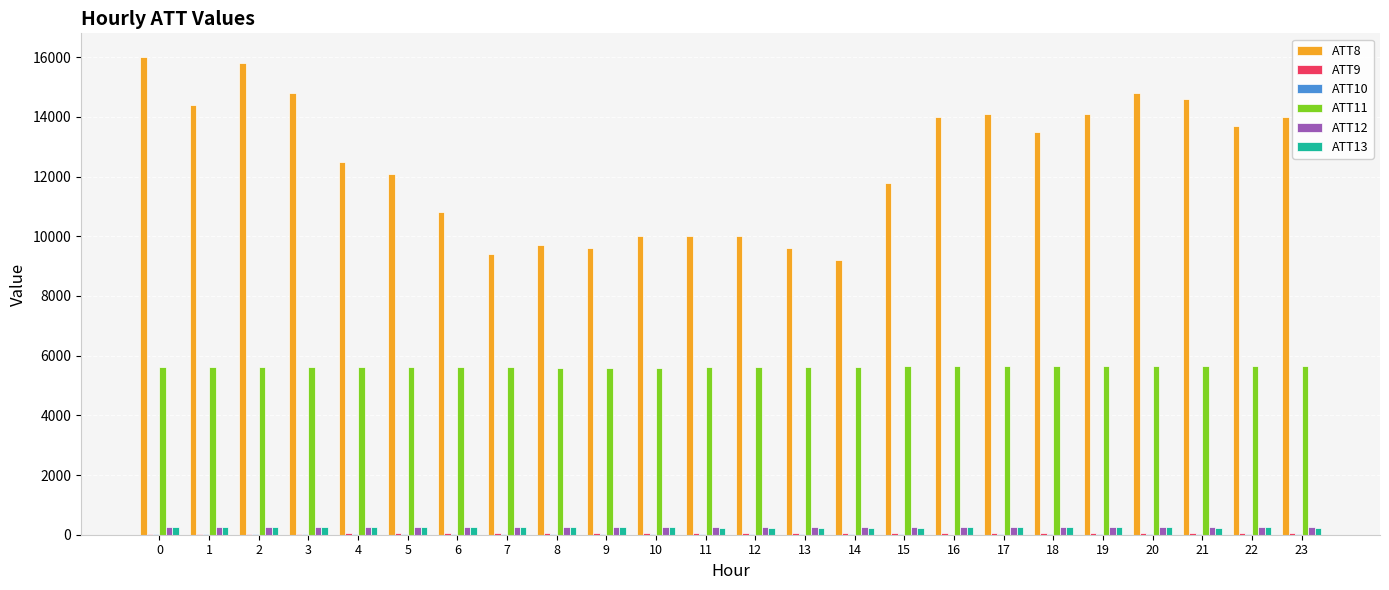

Which series has the largest total across all categories?

ATT8